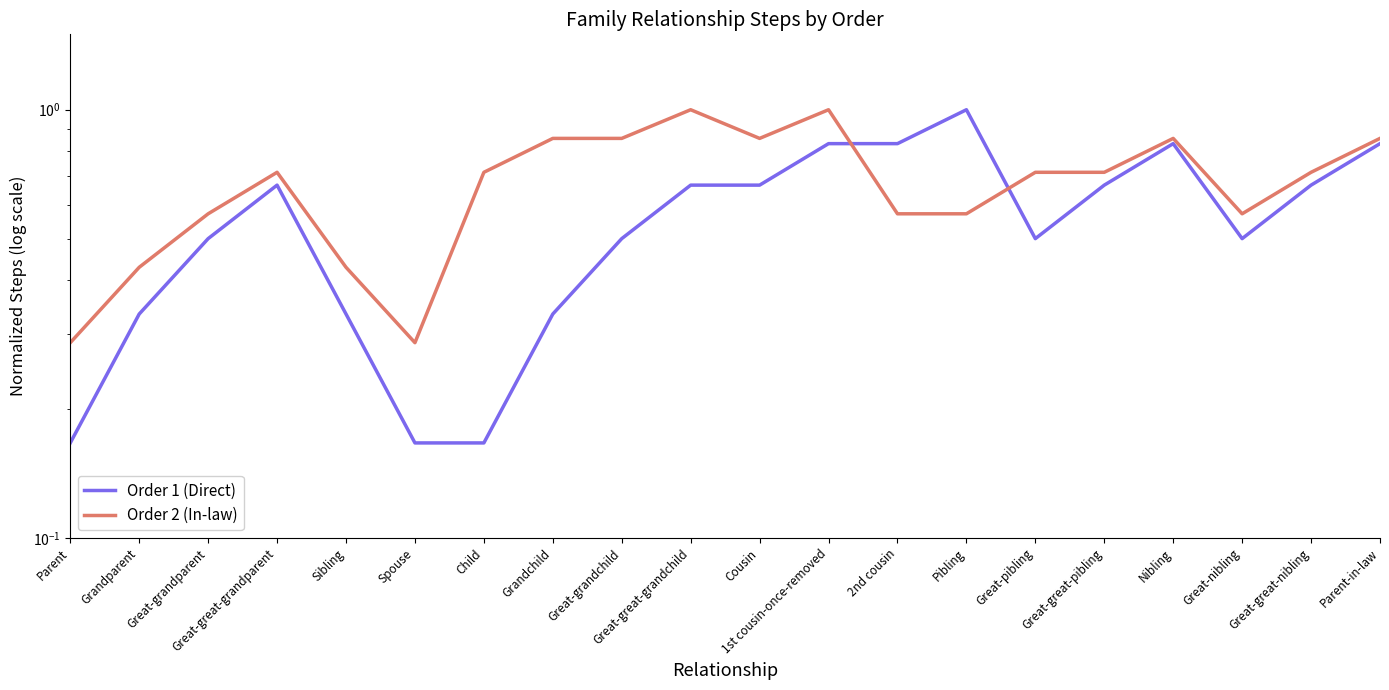

At which category does Order 2 (In-law) reach its first local peak?

Great-great-grandparent